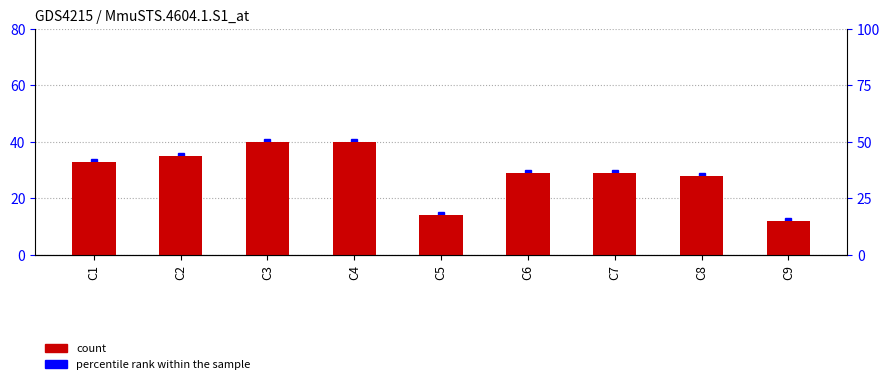

What is the sum of the values at C9 and C2?

47